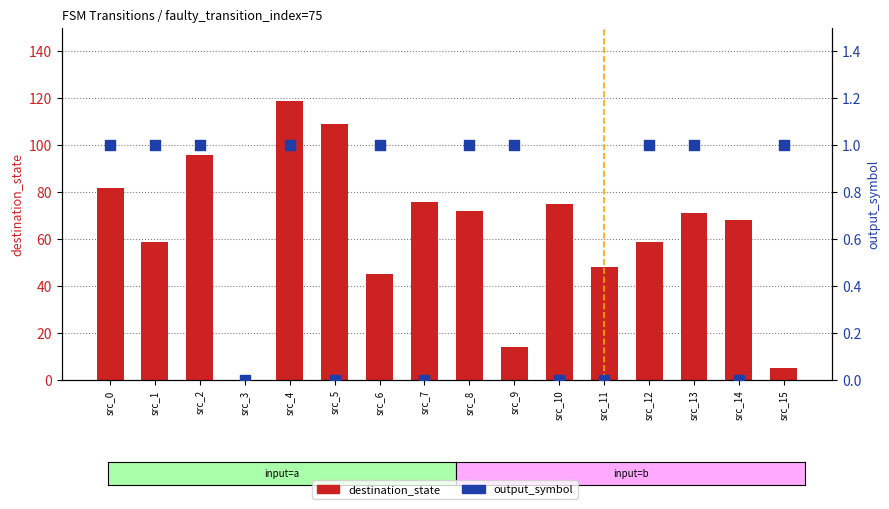

What is the ratio of the value at src_4 to the value at src_8?

1.7